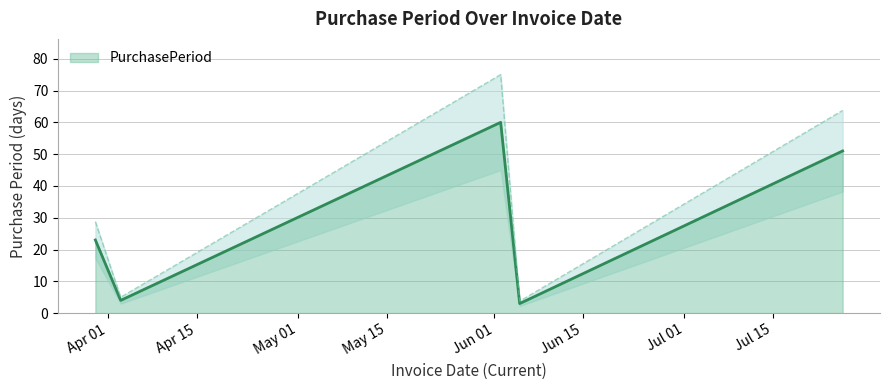

Rank the categories by value from lowest to highest.

2017-06-05, 2017-04-03, 2017-03-30, 2017-07-26, 2017-06-02